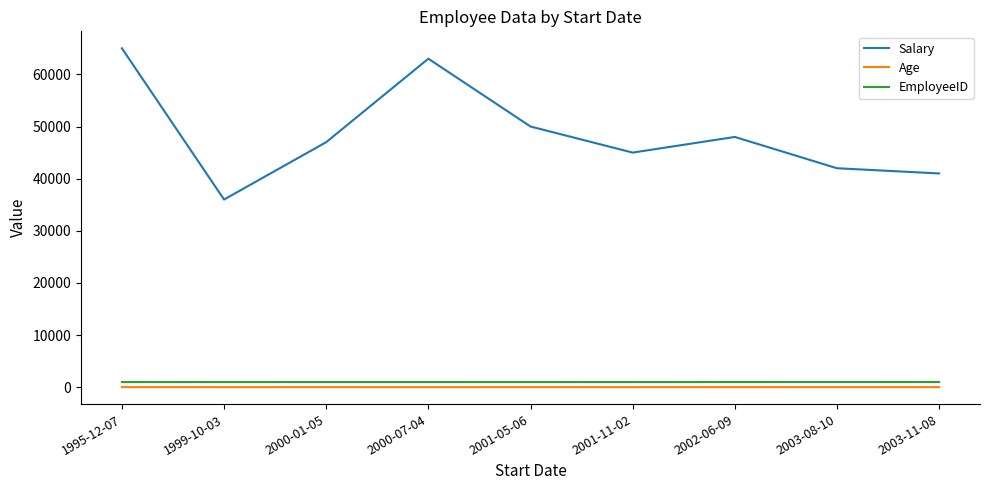

Which category has the highest value across all series?

1995-12-07